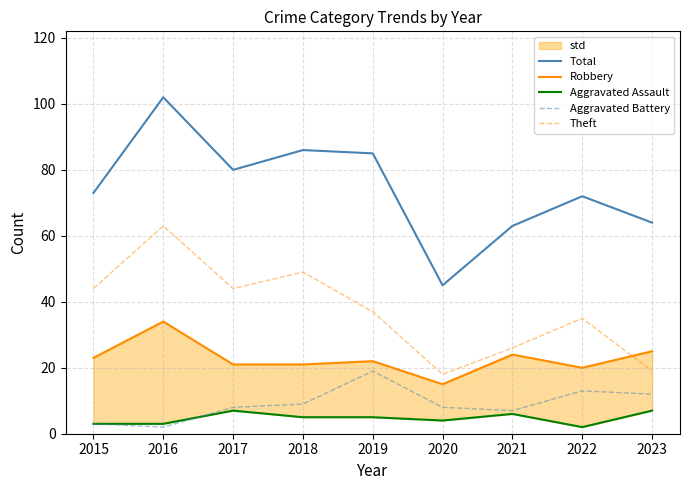

The value of Robbery at 2023 is 7. True or false?

False